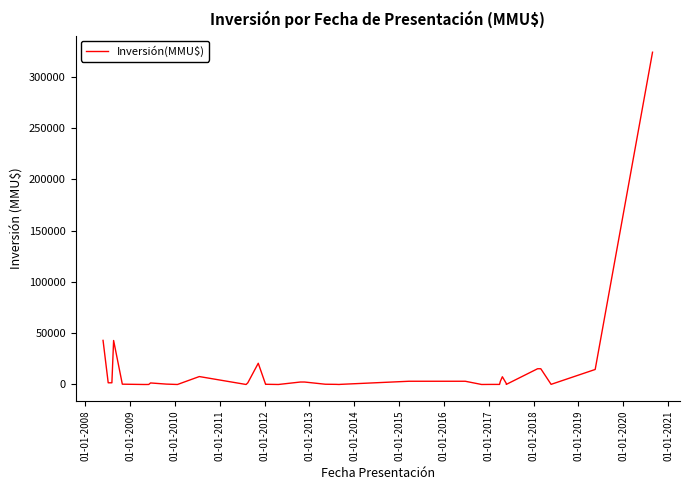

How many values are above zero?

34